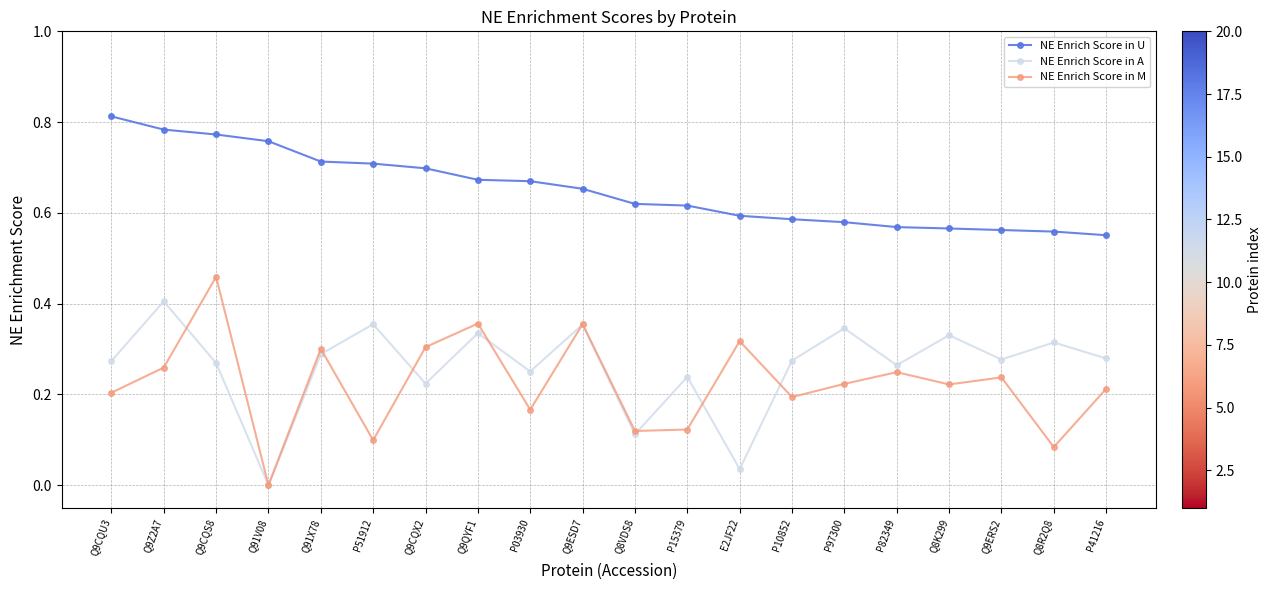

How many lines are shown in the chart?

3